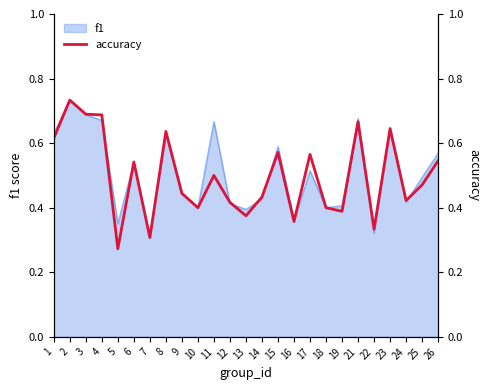

The f1 series shows 0.5 at 22. True or false?

False